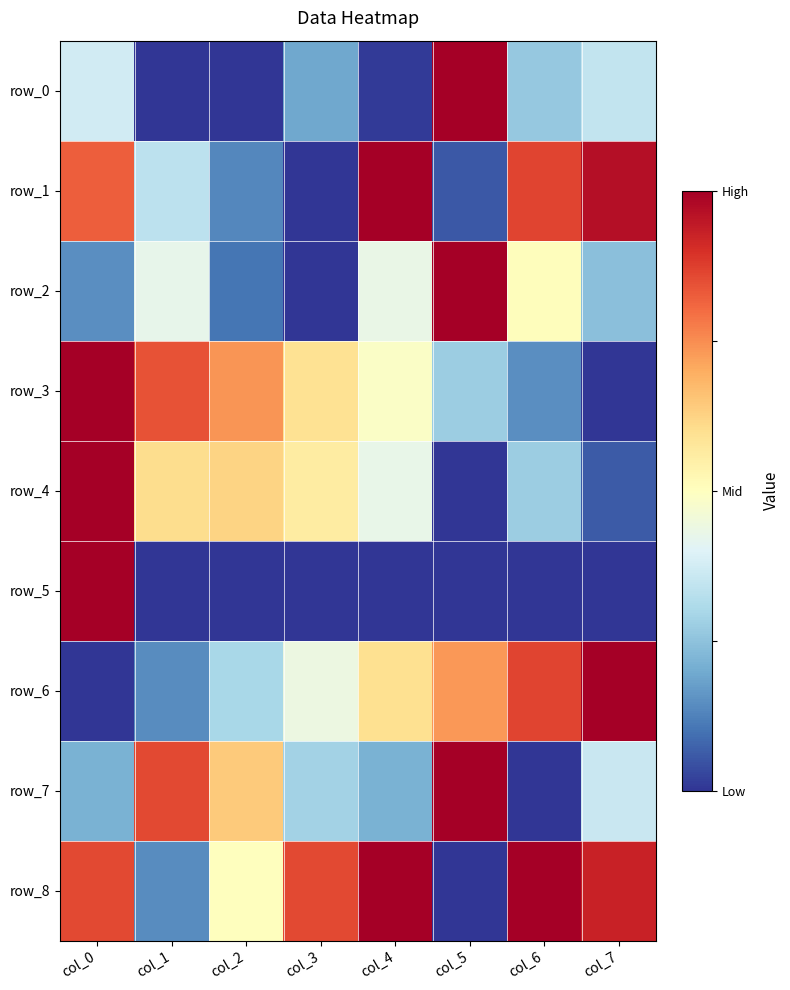

Rank the series at col_3 from highest to lowest value.

row_8, row_3, row_4, row_6, row_7, row_0, row_5, row_1, row_2